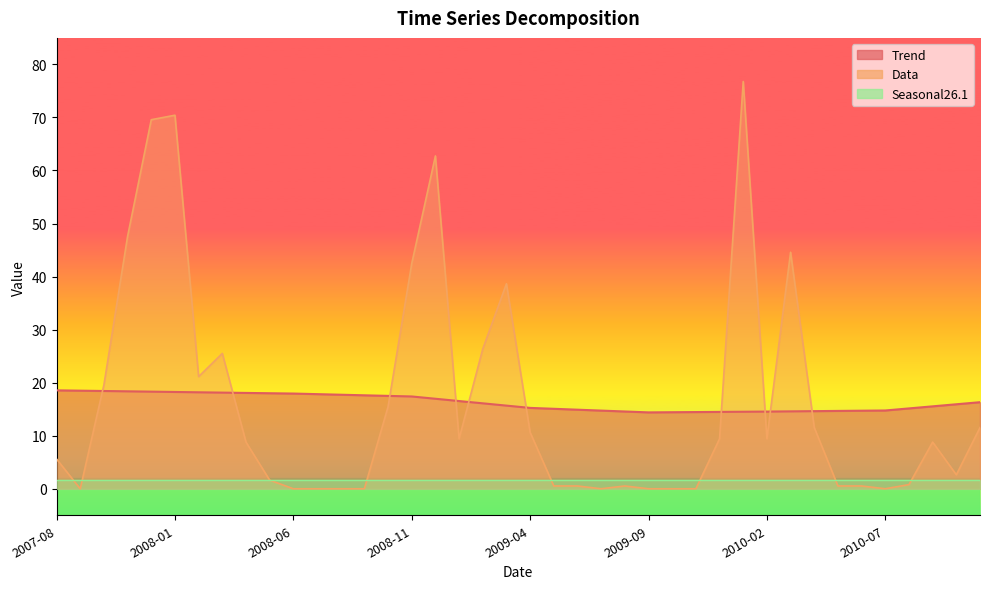

Which series has the largest total across all categories?

Data